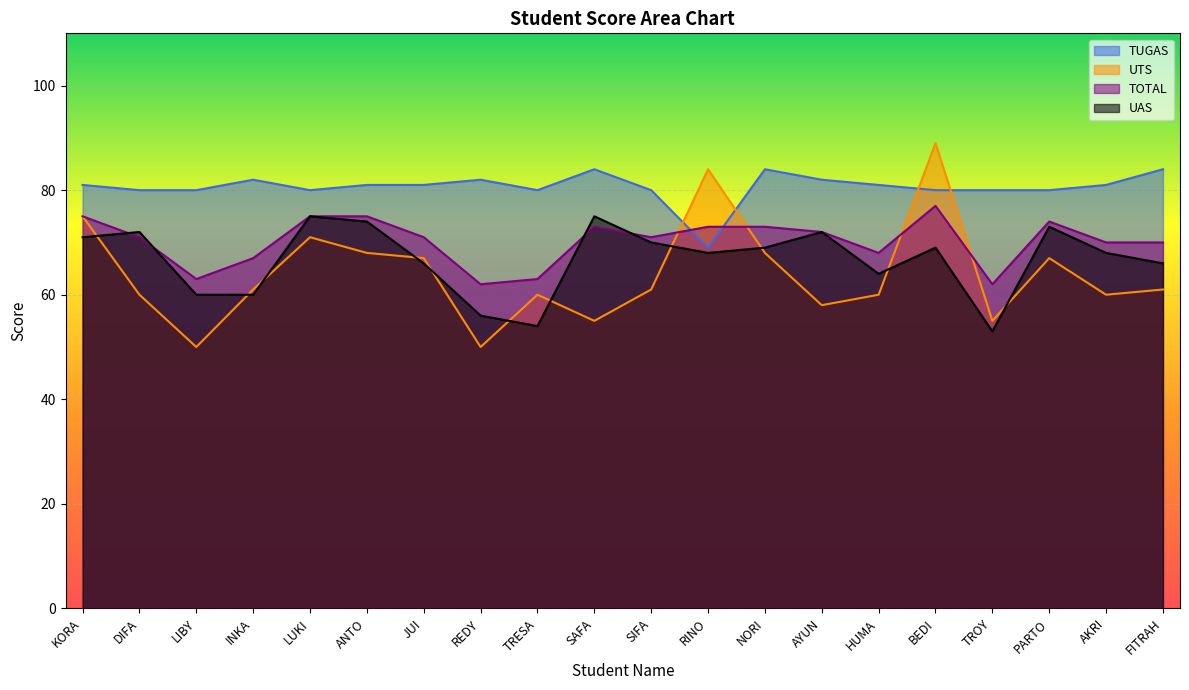

What is the difference between the highest and lowest values at DIFA?

20